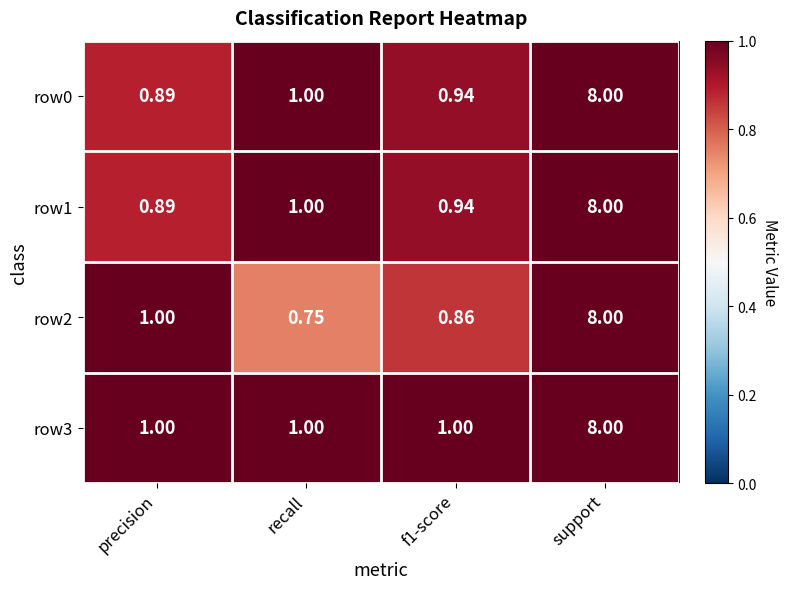

At which category does the chart reach its peak across all series?

support